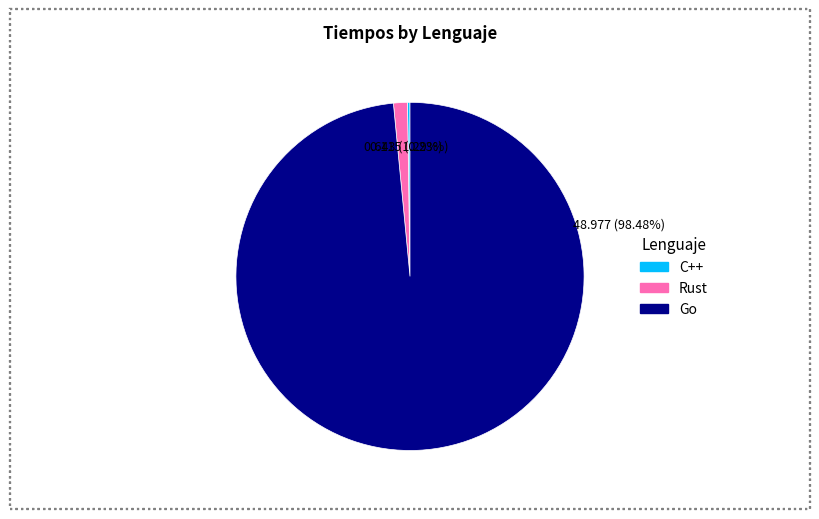

What is the largest slice in the pie chart?

Go